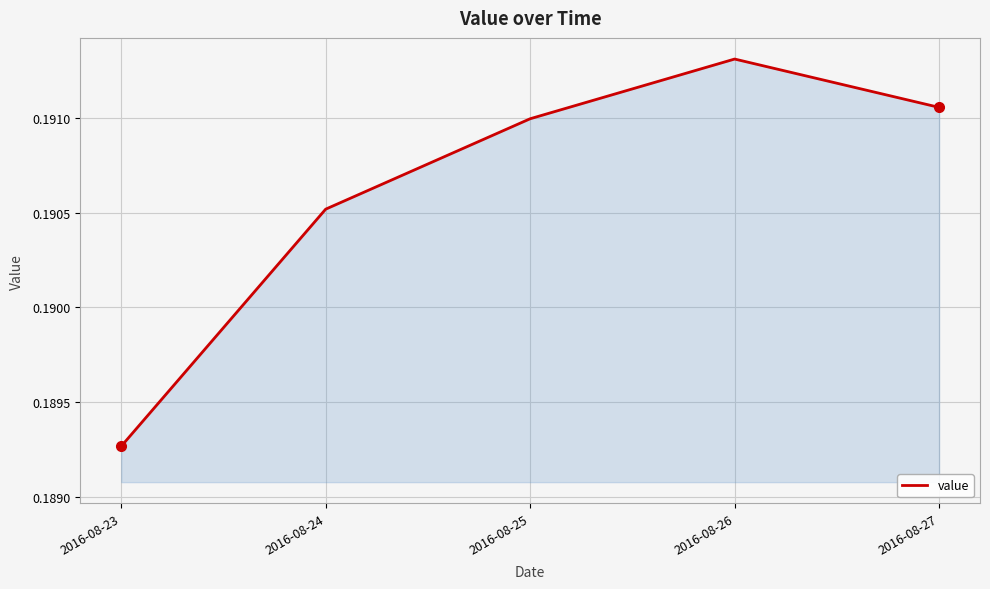

How many interior local peaks (higher than both neighbors) does the data have?

1